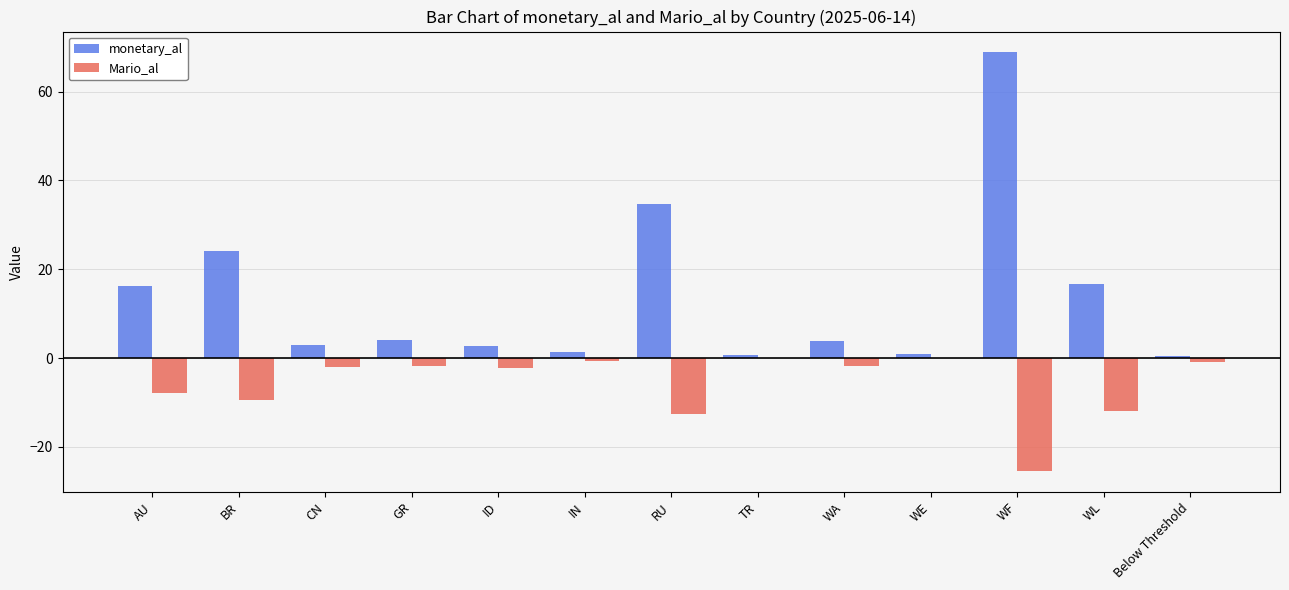

Is the value of Mario_al at RU greater than the value of monetary_al at WF?

No